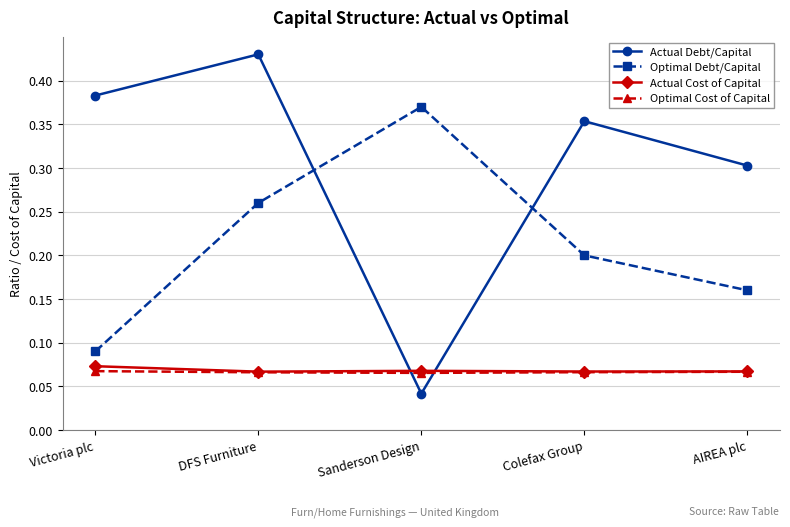

How many Optimal Debt/Capital values are between 0 and 1?

5